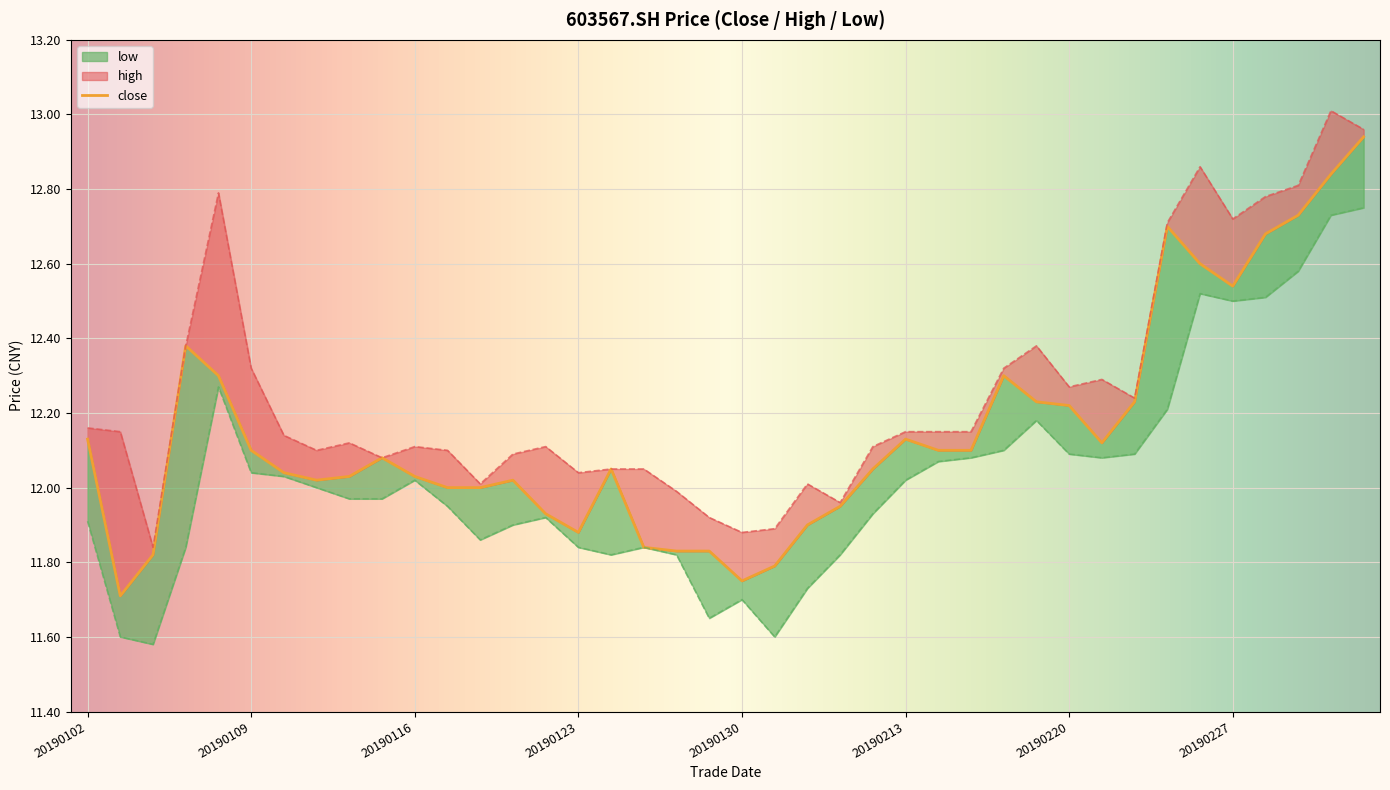

What is the spread (max minus min) of values at 20190214?

0.1